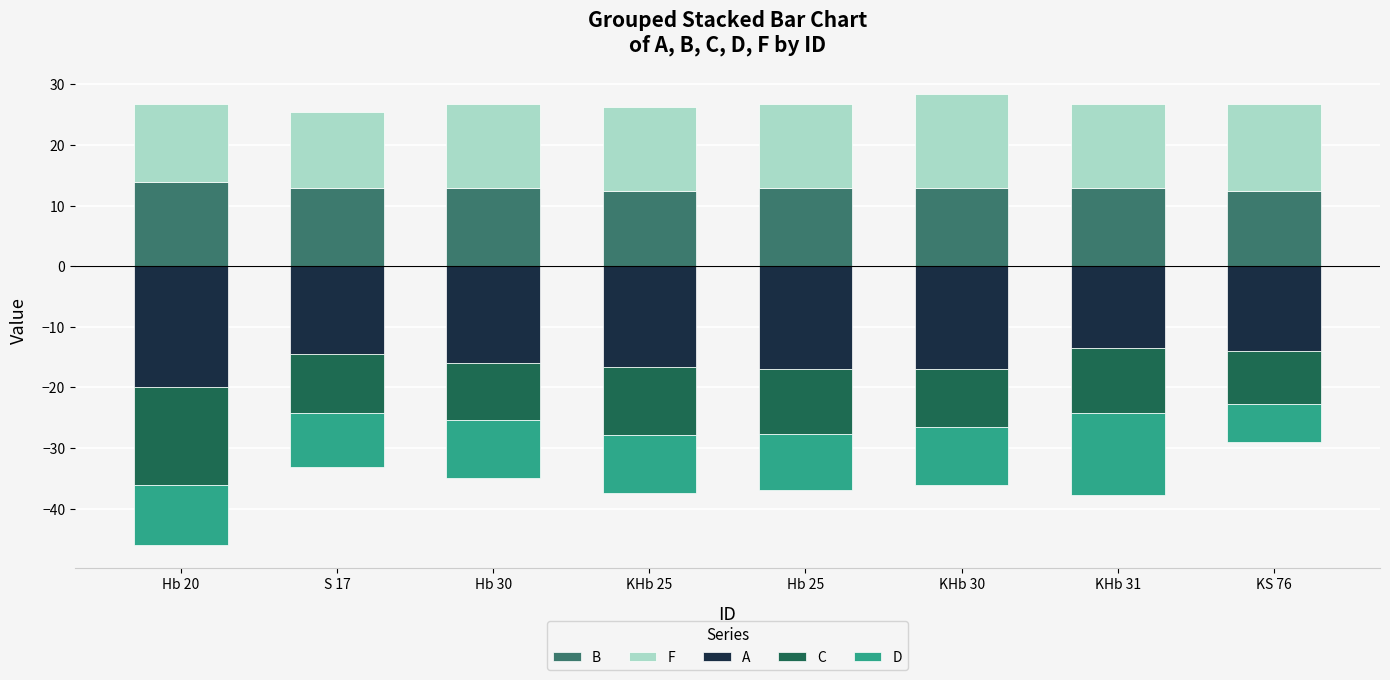

What value does the F series have at Hb 20?

12.9